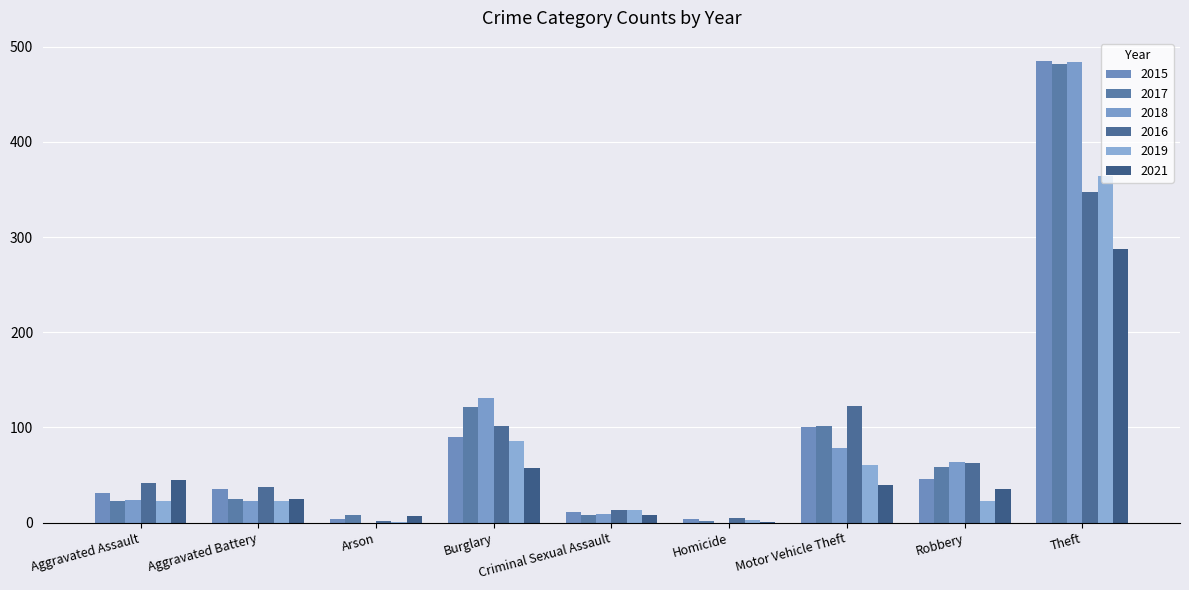

What is the label of the 7th bar from the left?

Motor Vehicle Theft